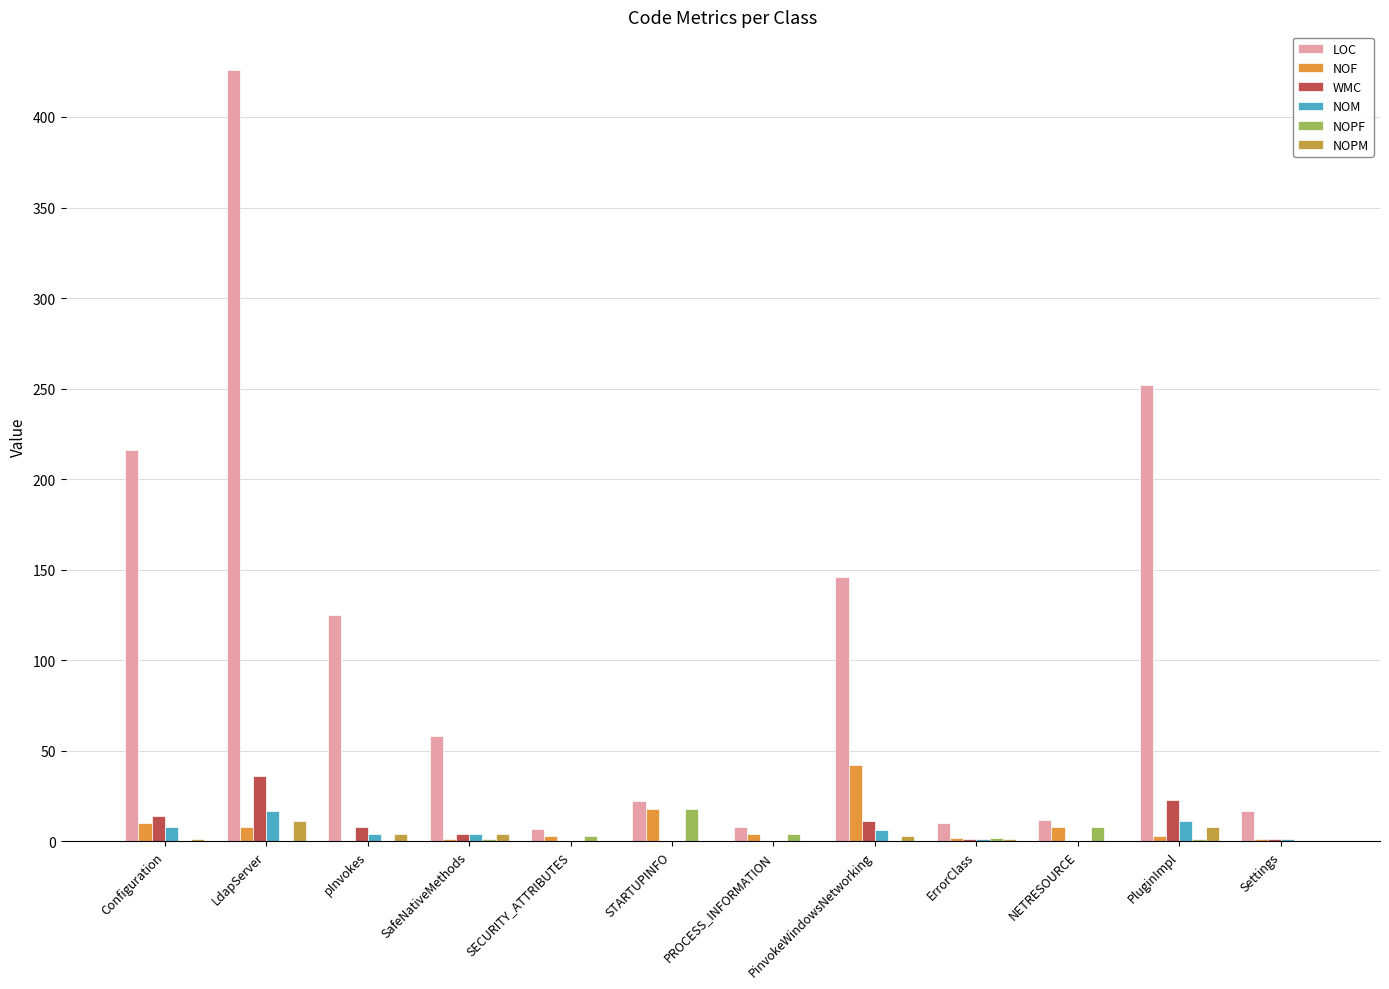

Which category has the highest value in the NOPF series?

STARTUPINFO